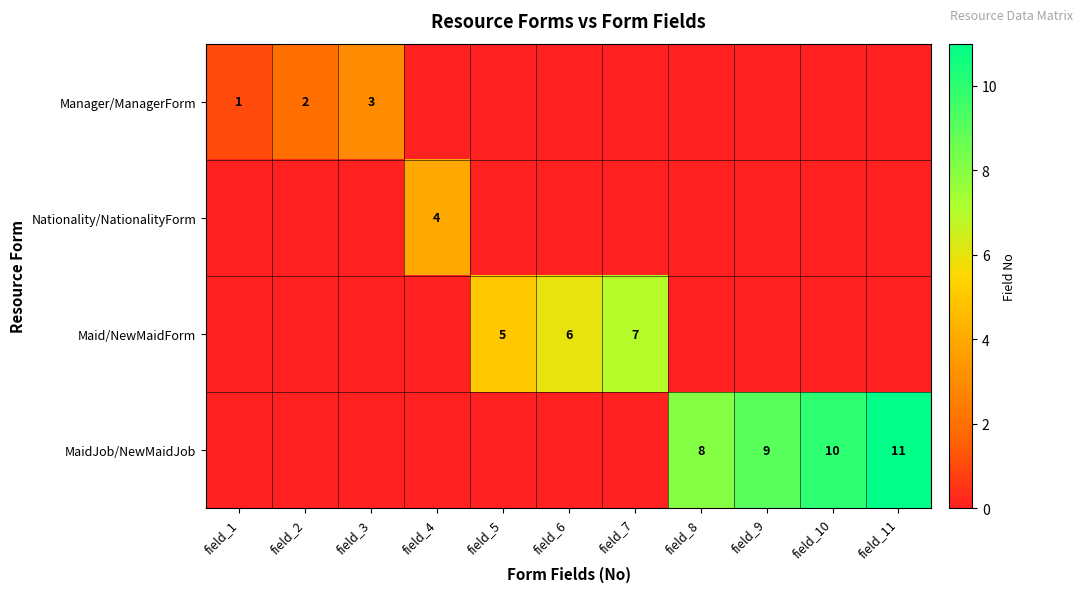

The Nationality/NationalityForm series shows 2 at field_4. True or false?

False